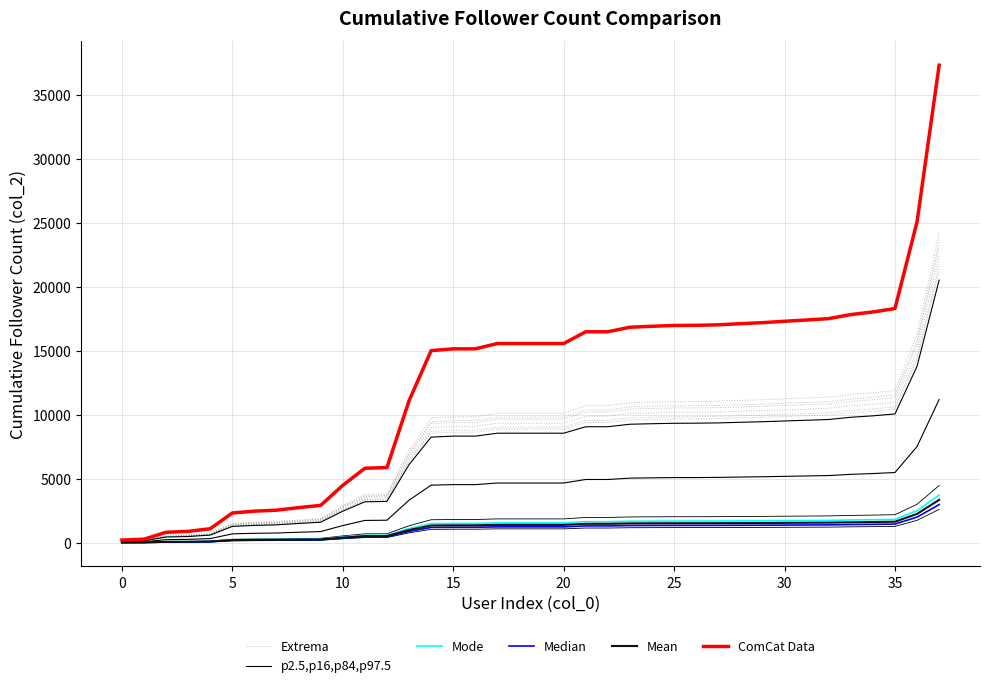

True or false: Mean and p2.5,p16,p84,p97.5 cross at least once.

False